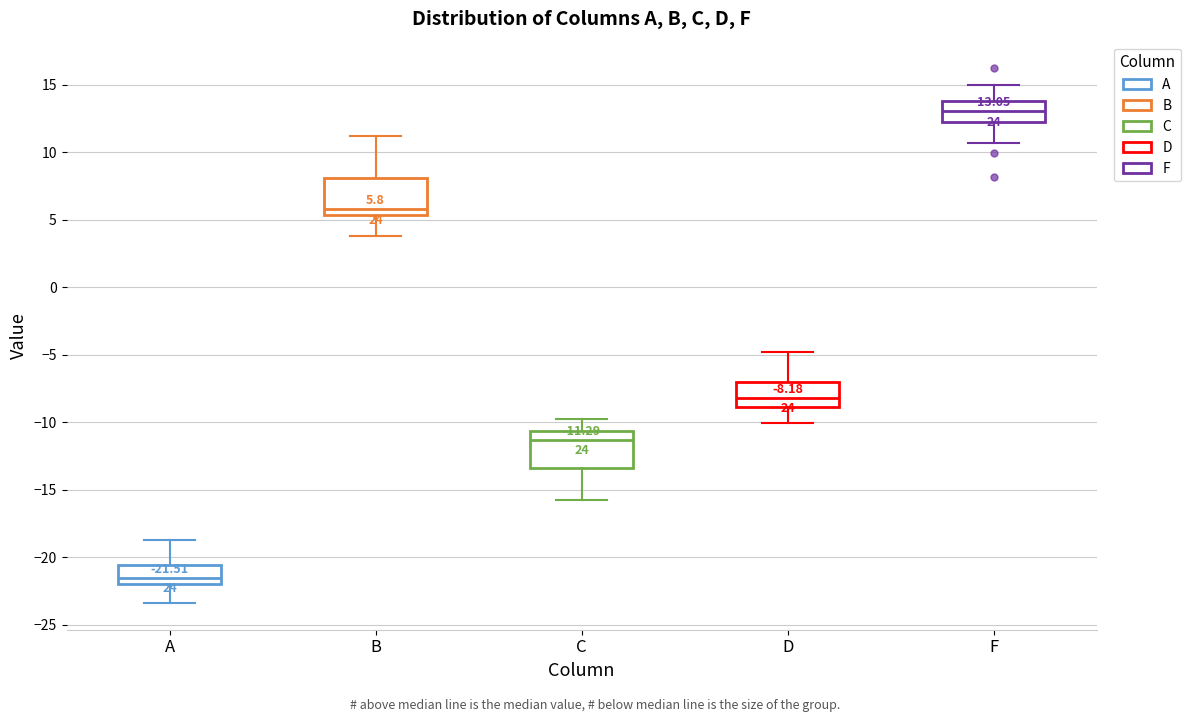

Which box's median line is the highest?

F